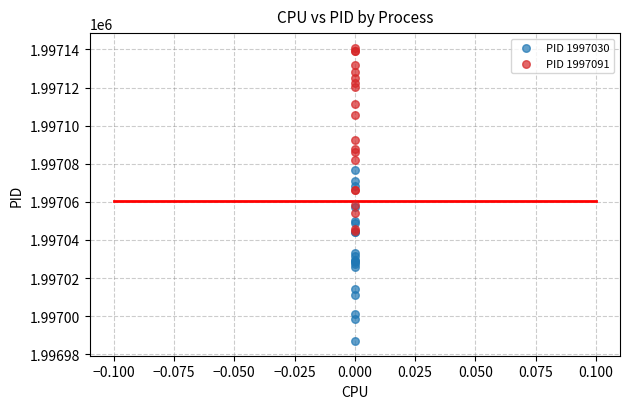

What are all the series names shown in the legend?

PID 1997030, PID 1997091